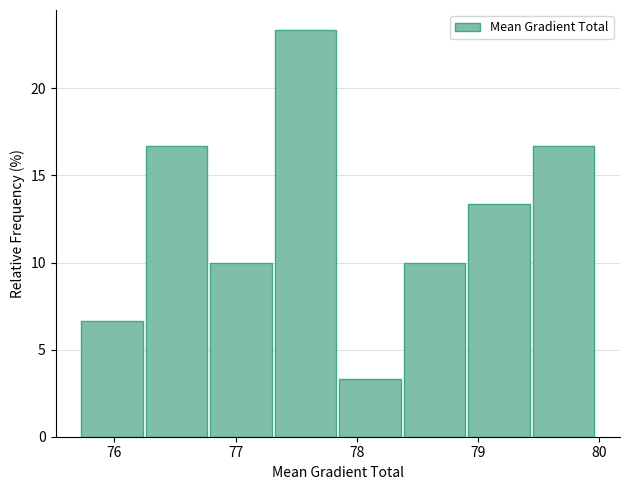

Reading left to right, transcribe this chart: for each bar, give the range it covers on the x-axis and its height. Neither the bar edges nor the heights are printed on the chart, so give them approximately, as read against the axes.

75.7 to 76.3: 6.5
76.3 to 76.8: 16.5
76.8 to 77.3: 10.0
77.3 to 77.9: 23.5
77.9 to 78.4: 3.5
78.4 to 78.9: 10.0
78.9 to 79.5: 13.5
79.5 to 80.0: 16.5